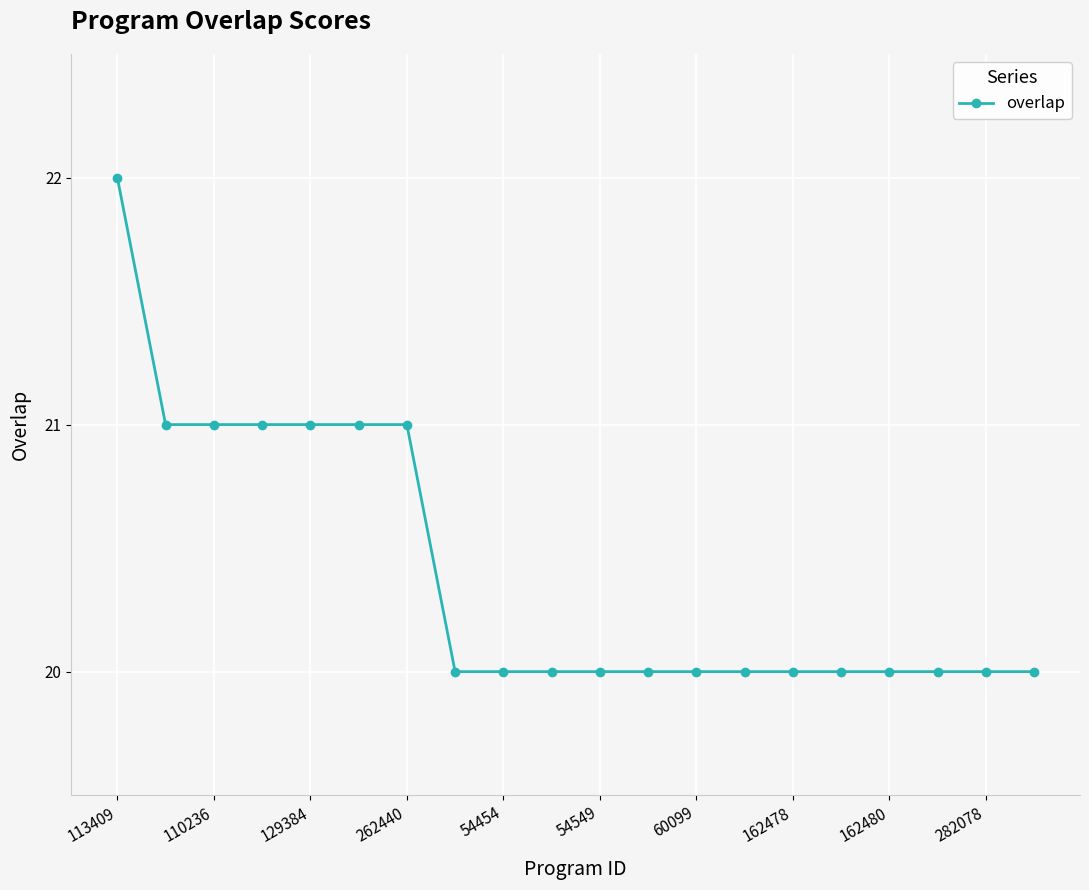

What is the sum of all values?

408